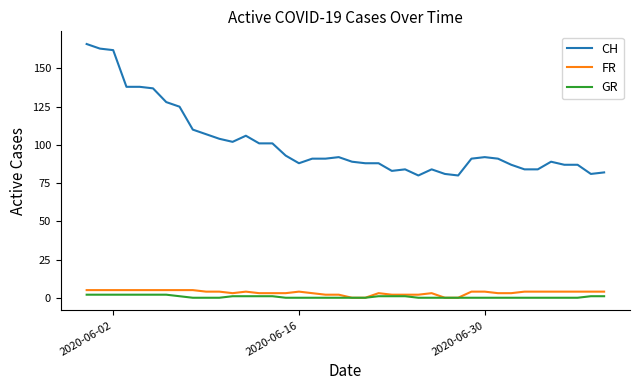

Which series has the widest spread of values?

CH